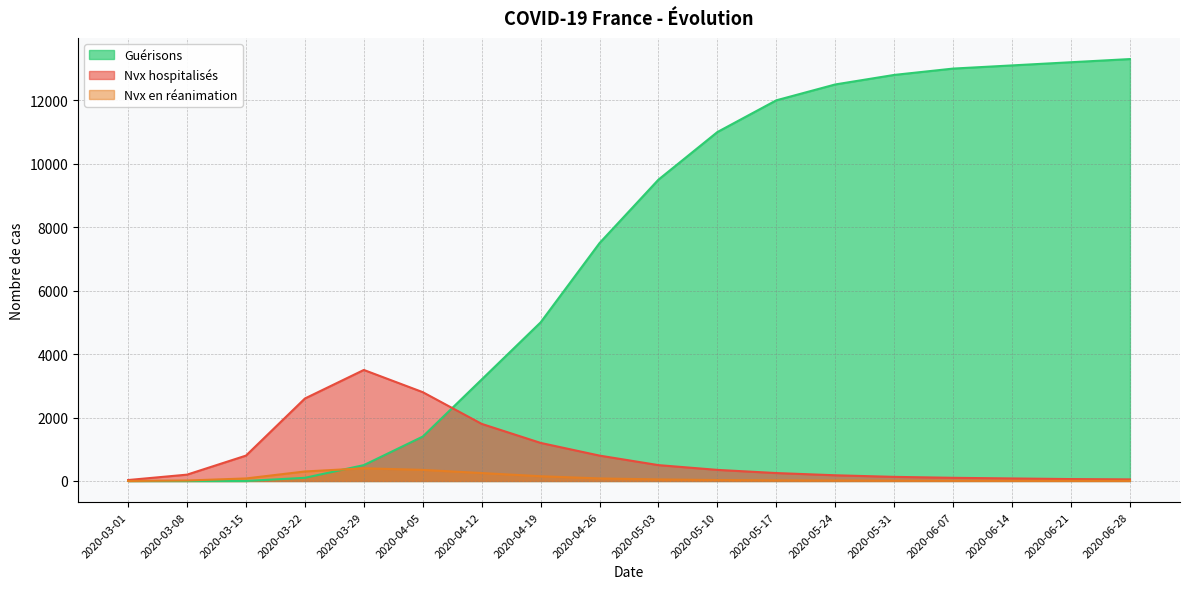

Count the number of categories in the chart.

18